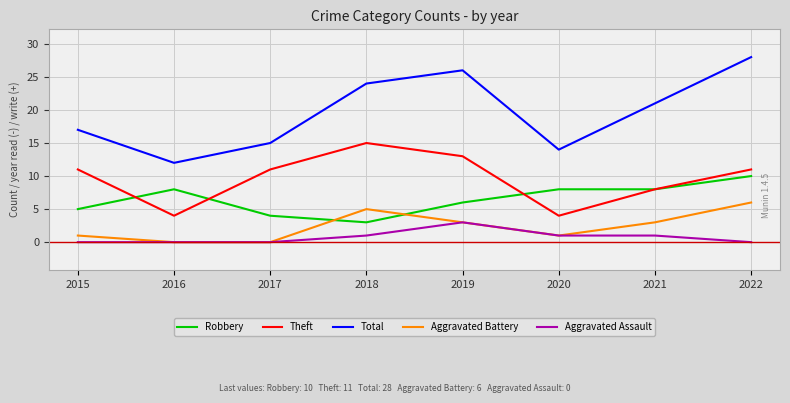

Between 2016 and 2022, which series saw the biggest shift?

Total